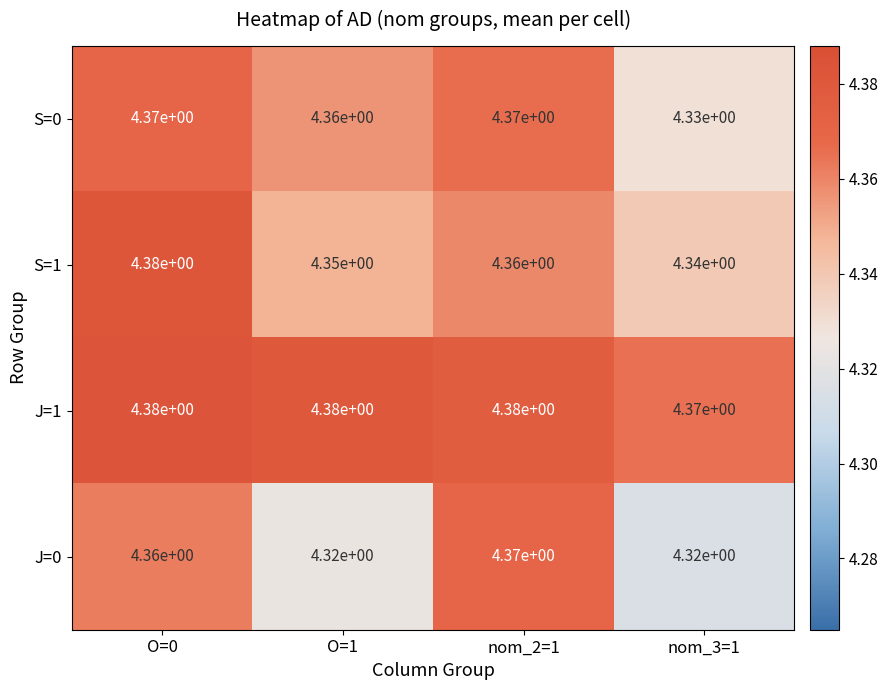

Is the value of S=1 at nom_2=1 greater than the value of J=0 at nom_3=1?

Yes